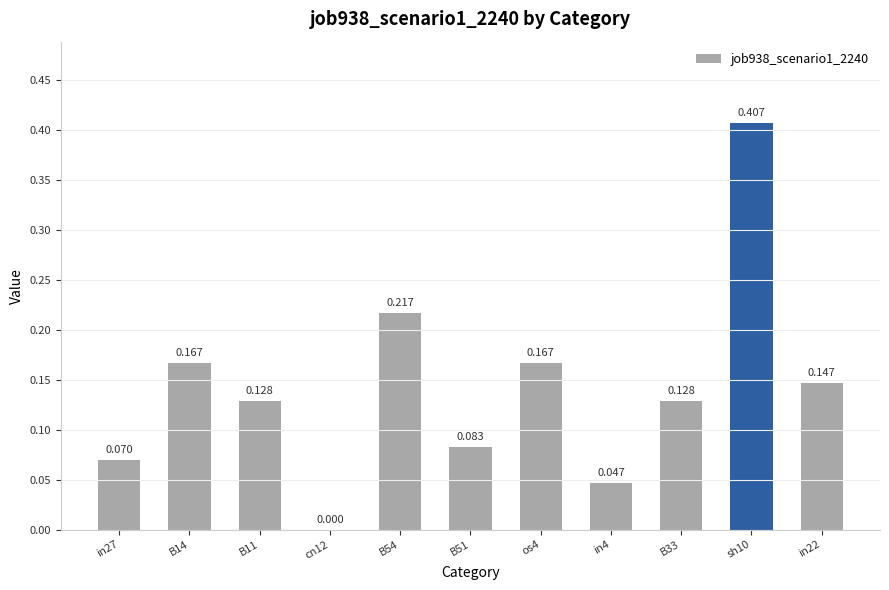

How many data points are above 0?

10